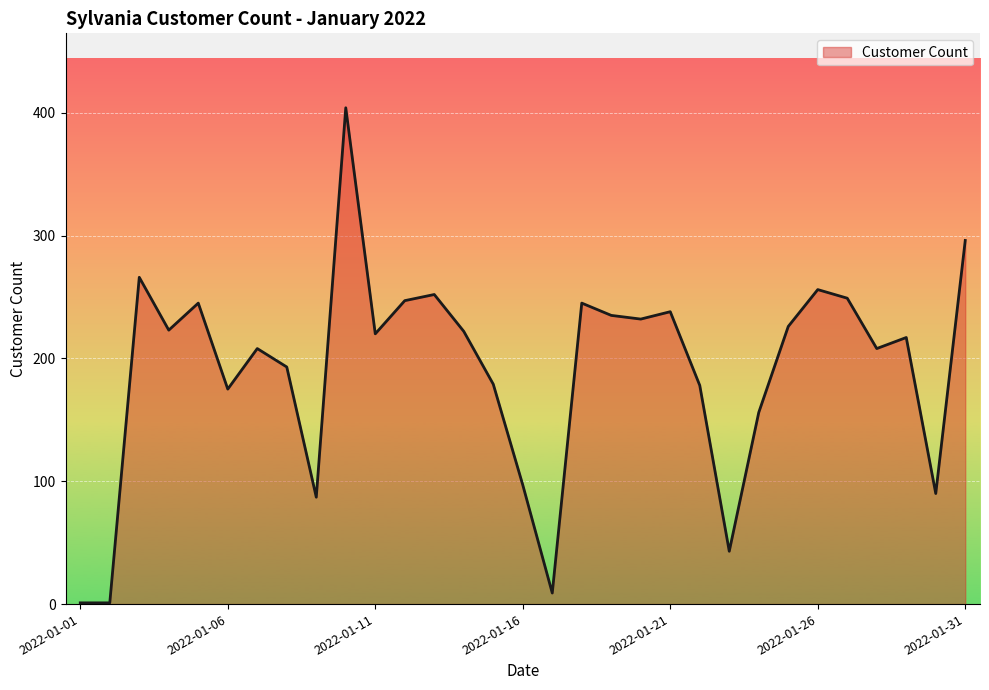

What is the greatest value displayed?

404